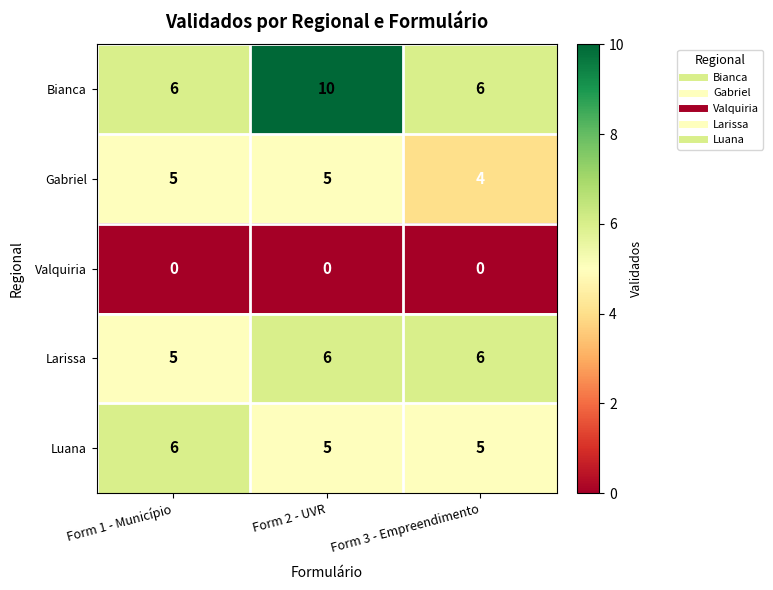

Reading left to right, extract all data points from this chart.

Bianca: Form 1 - Município=6	Form 2 - UVR=10	Form 3 - Empreendimento=6
Gabriel: Form 1 - Município=5	Form 2 - UVR=5	Form 3 - Empreendimento=4
Valquiria: Form 1 - Município=0	Form 2 - UVR=0	Form 3 - Empreendimento=0
Larissa: Form 1 - Município=5	Form 2 - UVR=6	Form 3 - Empreendimento=6
Luana: Form 1 - Município=6	Form 2 - UVR=5	Form 3 - Empreendimento=5